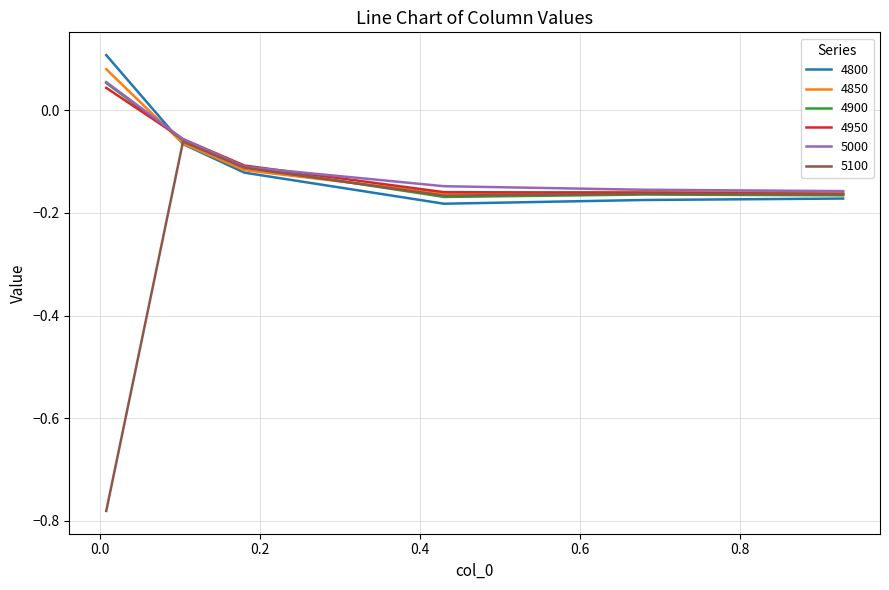

Which series has the largest range (max minus min)?

5100